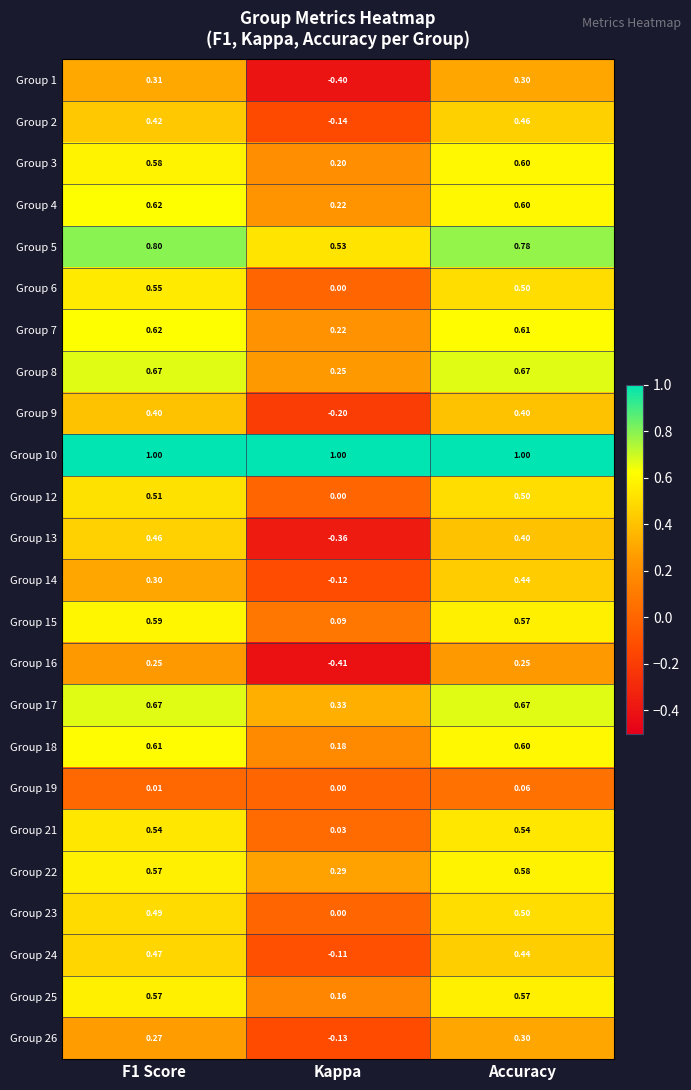

At which label does Group 22 reach its minimum?

Kappa